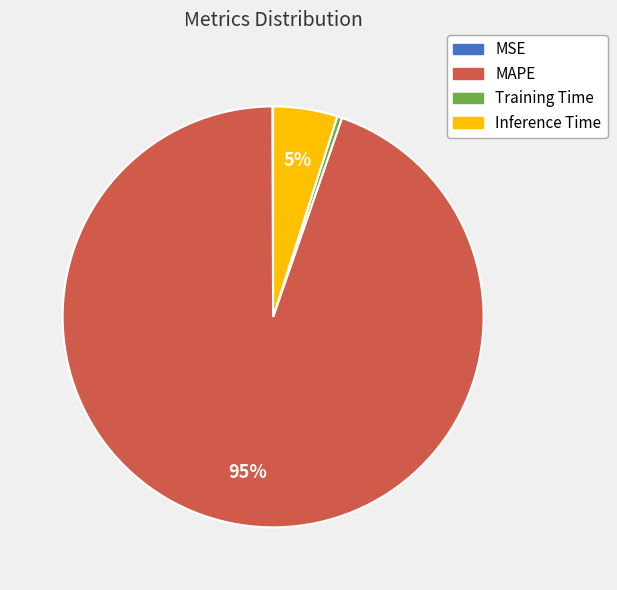

What is the majority slice?

MAPE